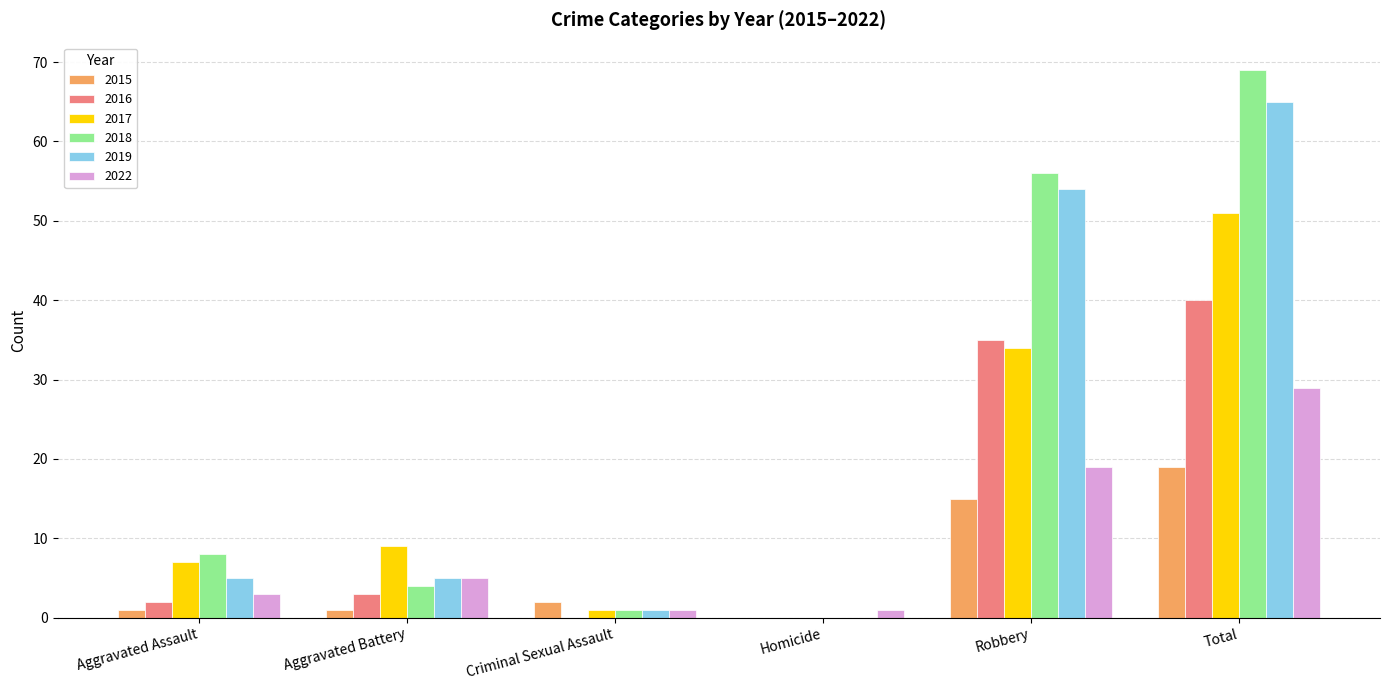

What is the sum of the 2019 values at Aggravated Assault and Criminal Sexual Assault?

6